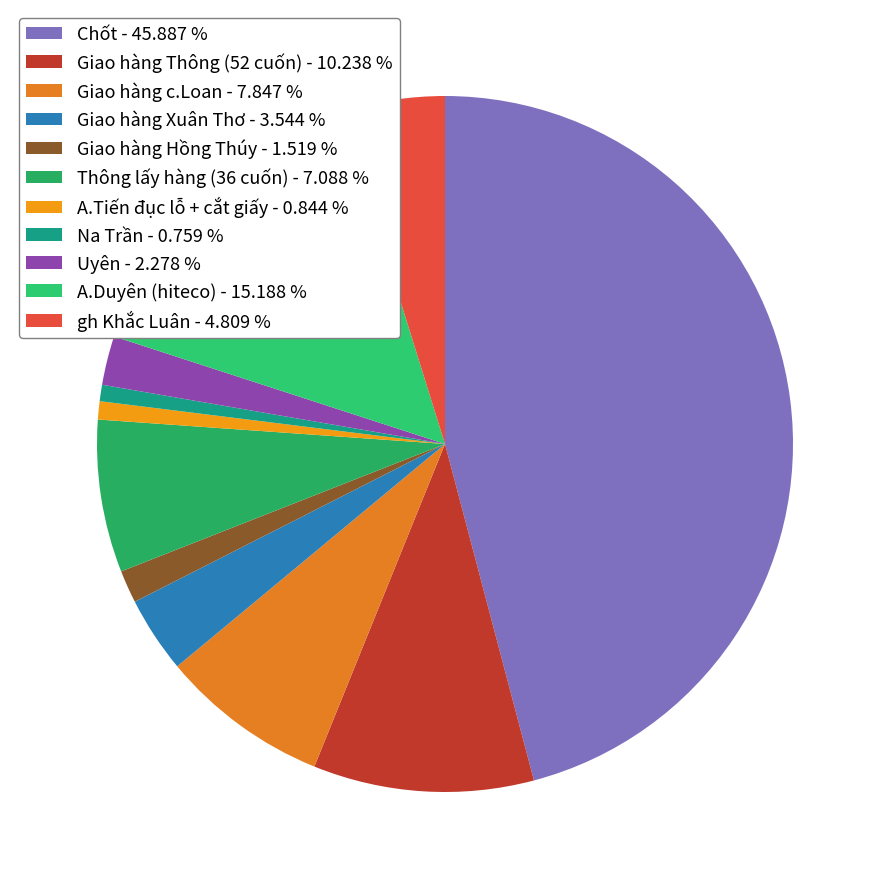

Is it true that Uyên is 2% of the pie?

True